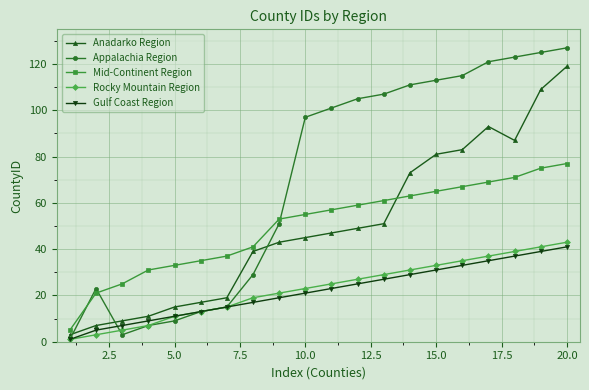

Reading left to right, transcribe all the data shown in this chart.

Anadarko Region: 3	7	9	11	15	17	19	39	43	45	47	49	51	73	81	83	93	87	109	119
Appalachia Region: 1	23	3	7	9	13	15	29	51	97	101	105	107	111	113	115	121	123	125	127
Mid-Continent Region: 5	21	25	31	33	35	37	41	53	55	57	59	61	63	65	67	69	71	75	77
Rocky Mountain Region: 1	3	5	7	11	13	15	19	21	23	25	27	29	31	33	35	37	39	41	43
Gulf Coast Region: 1	5	7	9	11	13	15	17	19	21	23	25	27	29	31	33	35	37	39	41